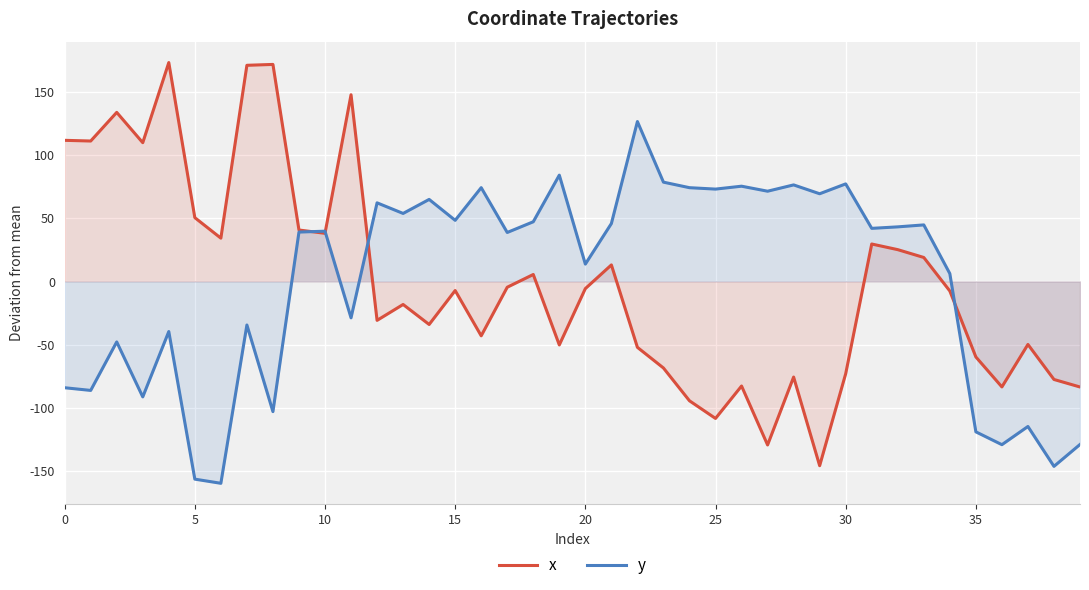

Reading left to right, what are all the values shown in this chart?

x: 111.5	111.0	133.6	109.7	173.0	50.4	34.2	170.8	171.5	40.6	38.0	147.6	-30.8	-18.2	-34.0	-7.2	-43.0	-4.6	5.5	-50.2	-5.7	13.1	-52.1	-68.4	-94.3	-108.3	-82.7	-129.2	-75.6	-145.6	-73.0	29.6	25.1	18.9	-7.6	-59.7	-83.4	-49.8	-77.5	-83.4
y: -84.0	-86.1	-47.8	-91.3	-39.6	-156.3	-159.6	-34.4	-102.9	39.0	39.7	-28.8	62.1	53.7	64.8	48.3	74.1	38.7	47.2	84.0	13.7	45.8	126.4	78.5	74.1	73.0	75.3	71.3	76.3	69.3	77.1	42.0	43.1	44.7	6.2	-118.9	-129.0	-114.7	-146.2	-128.9